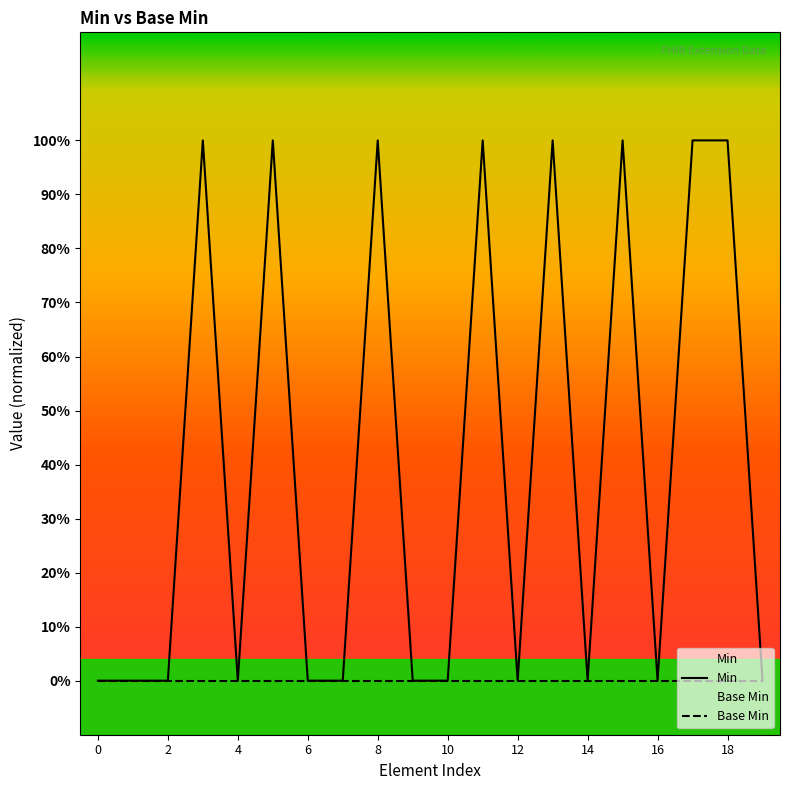

What are all the series names shown in the legend?

Min, Base Min